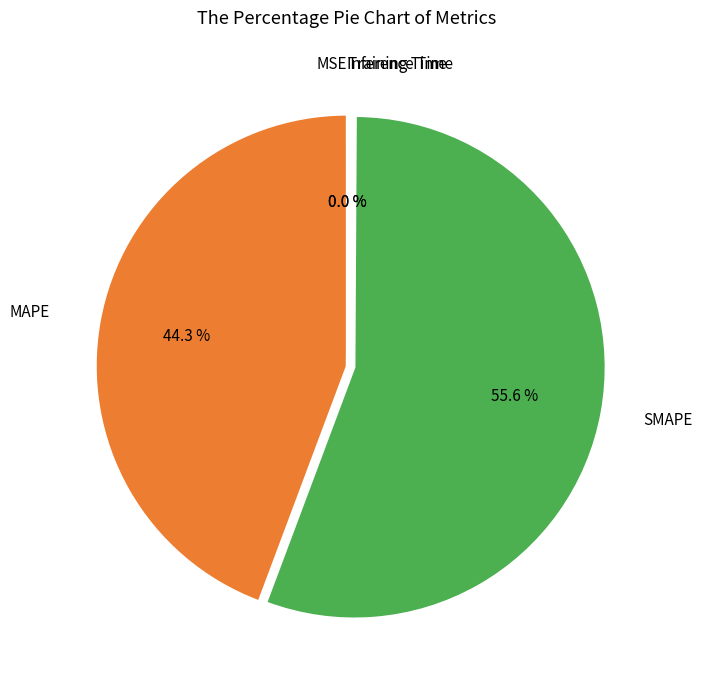

Is there any slice that represents more than half of the pie?

Yes